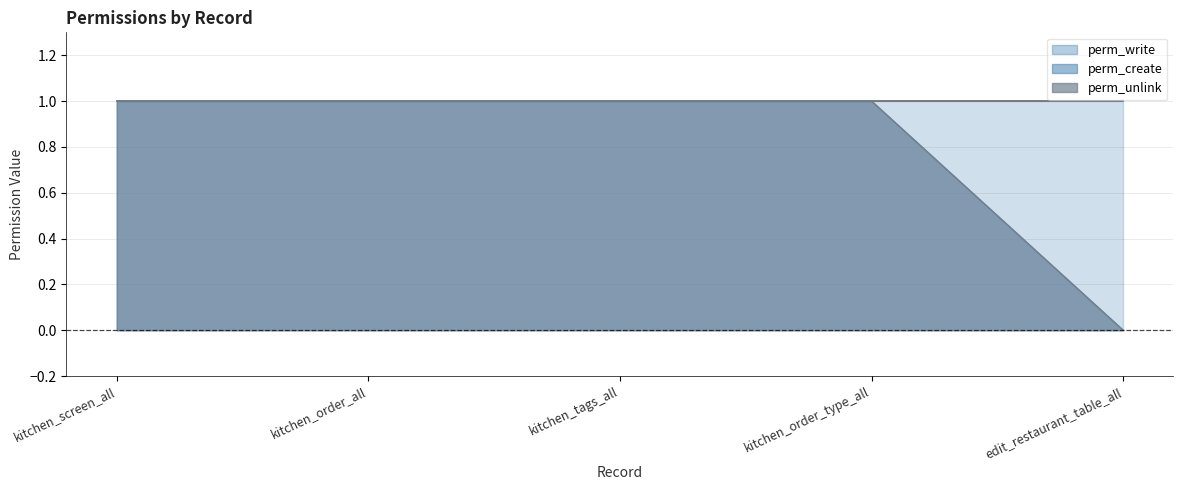

Does the chart have visible grid lines?

Yes